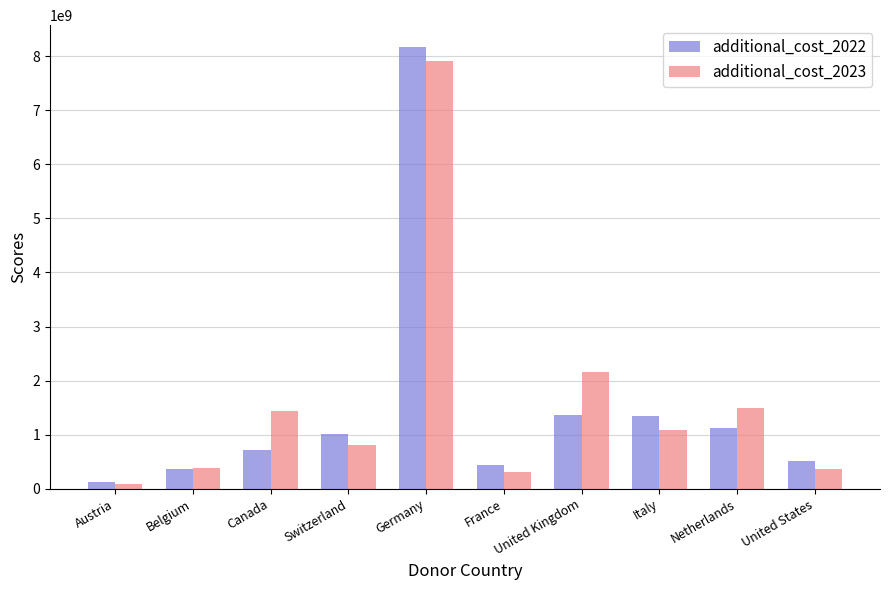

At which label does additional_cost_2022 first exceed 1008295122?

Switzerland